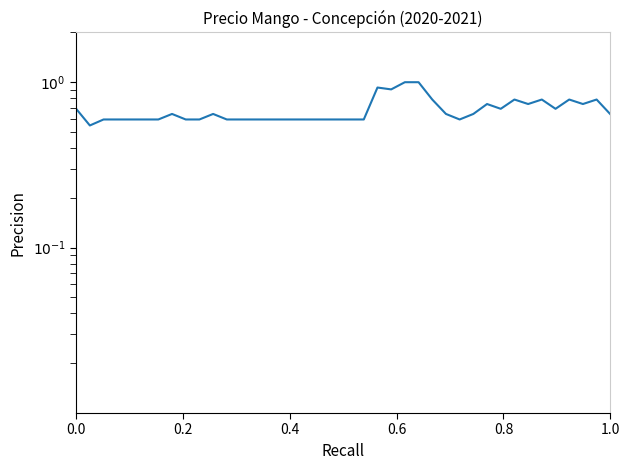

What is the smallest value displayed?

0.5